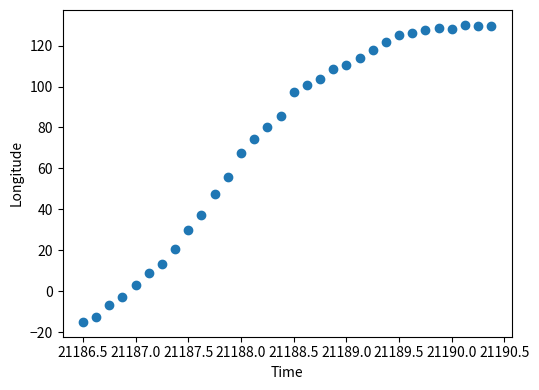

What is the range of X values (max minus min)?

3.9